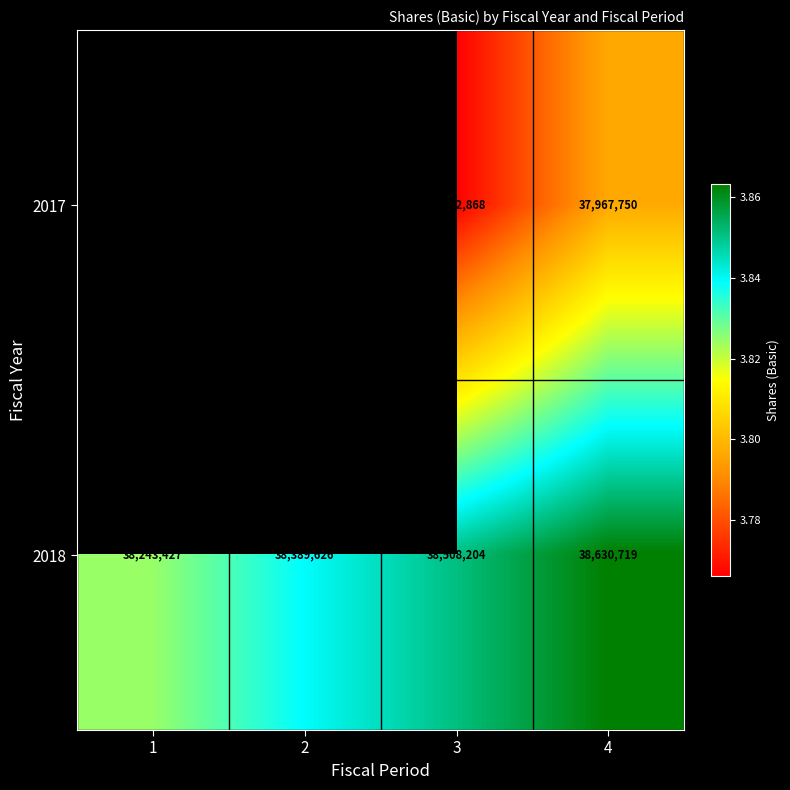

What is the lowest value of the 2018 series?

38243427